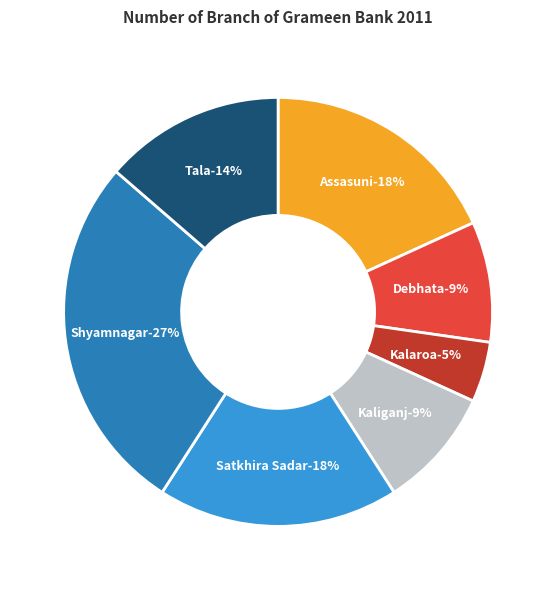

Is there a majority slice in this chart?

No